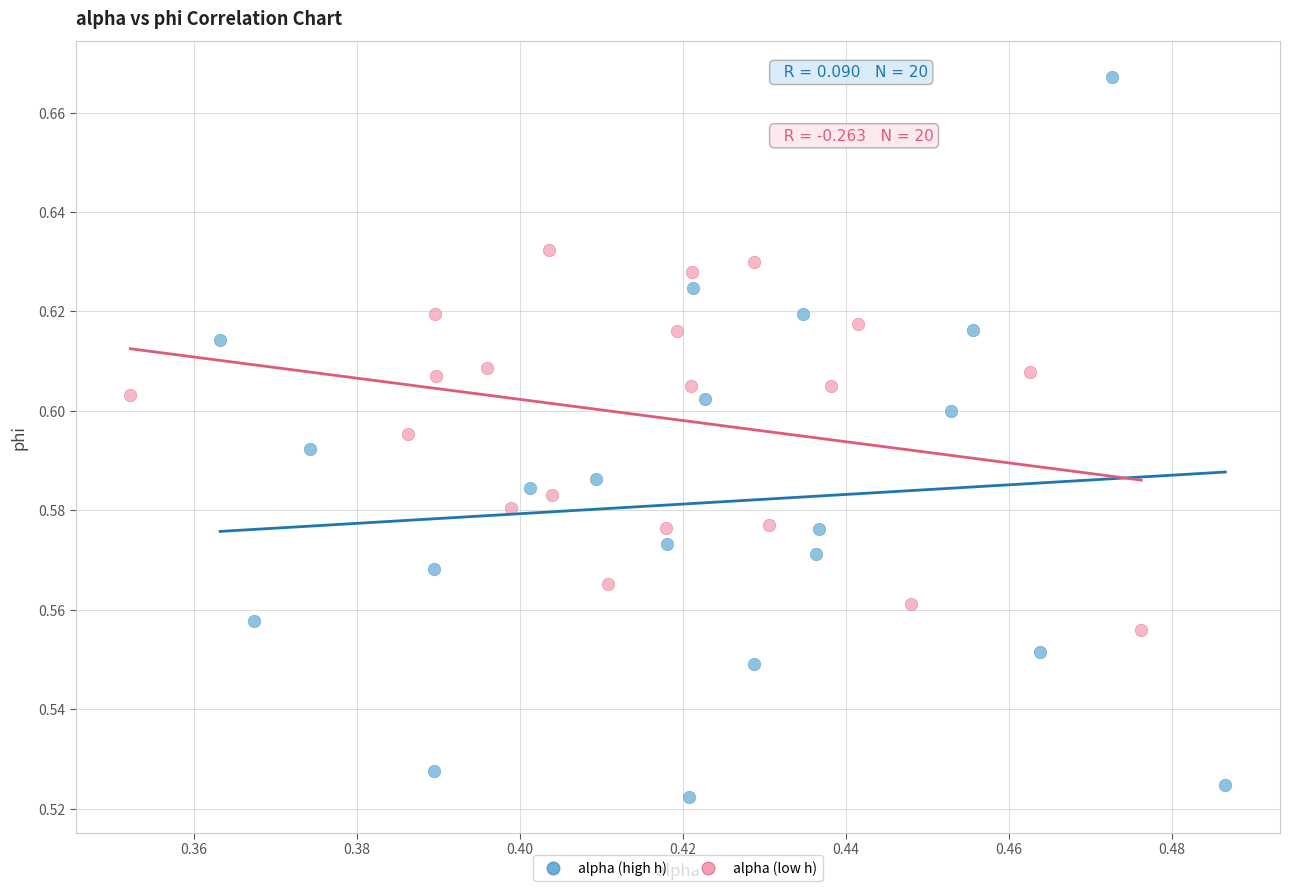

Which series reaches the minimum Y coordinate?

alpha (high h)